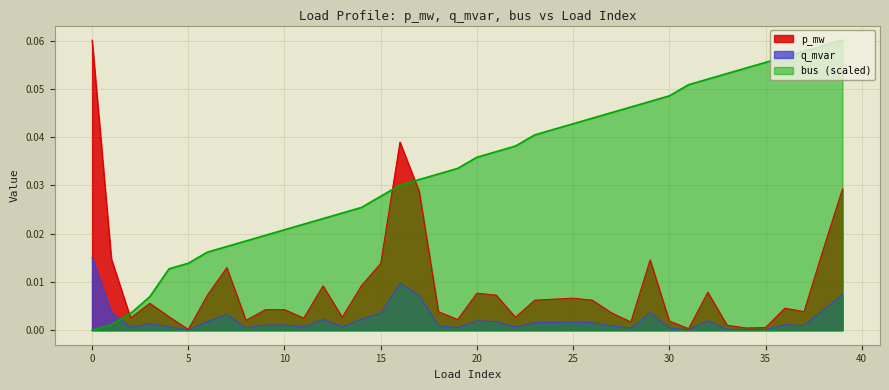

True or false: p_mw has more than 1 points higher than both neighbors.

True